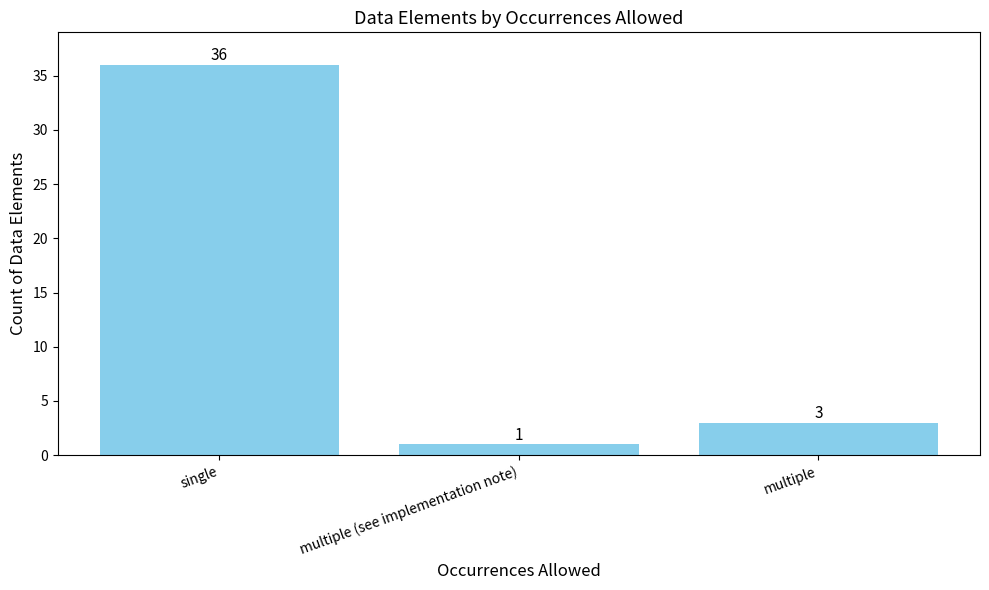

What is the difference between the second highest and minimum values?

2